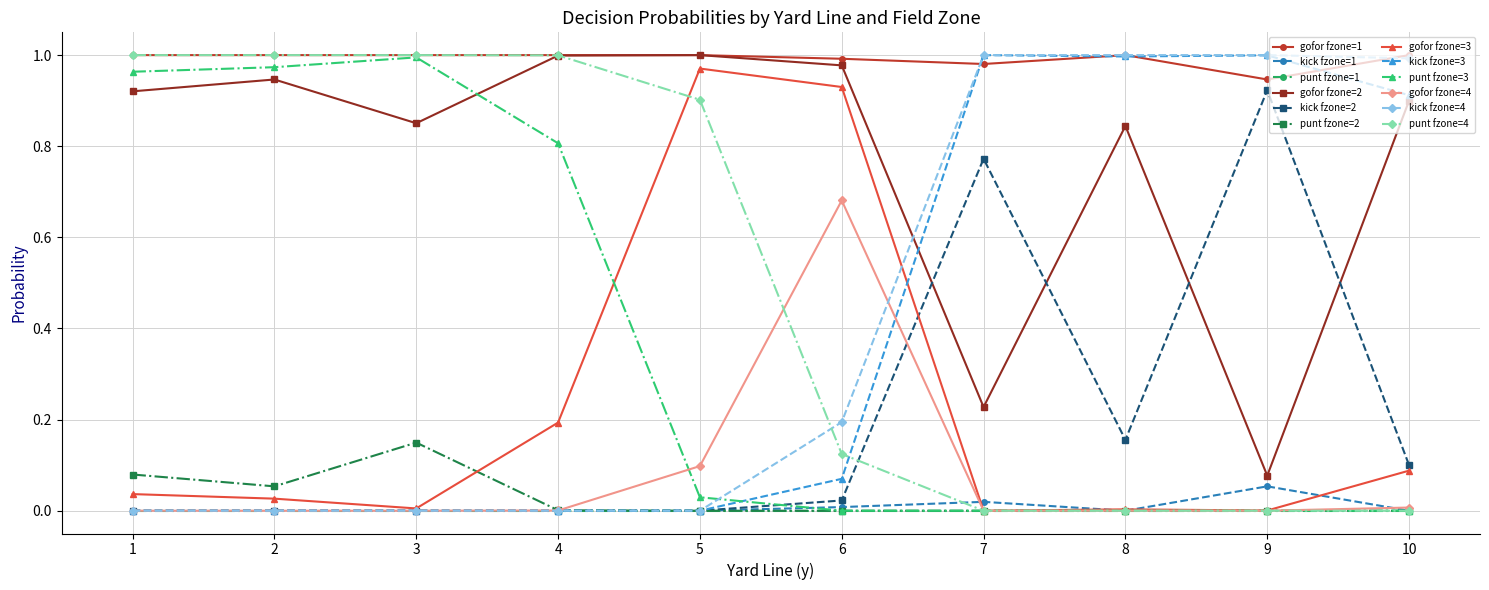

True or false: punt fzone=2 and gofor fzone=1 intersect in this chart.

False